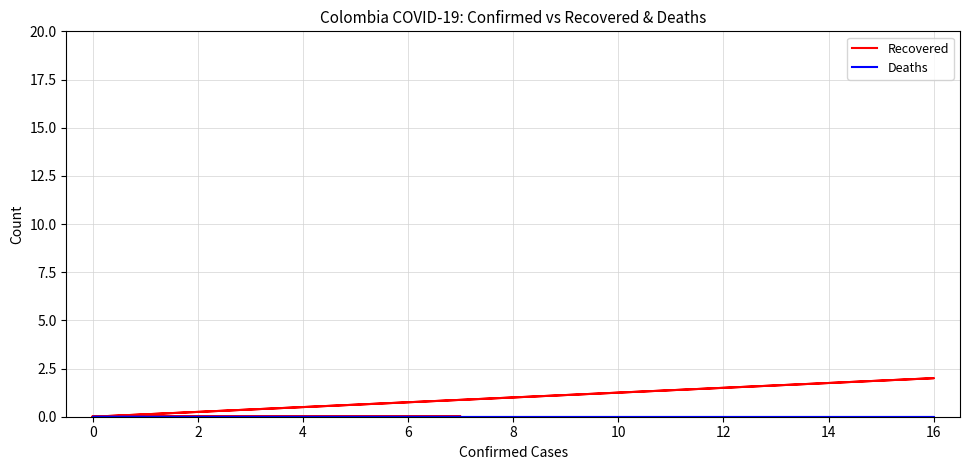

What is the label of the 4th point from the left?

4